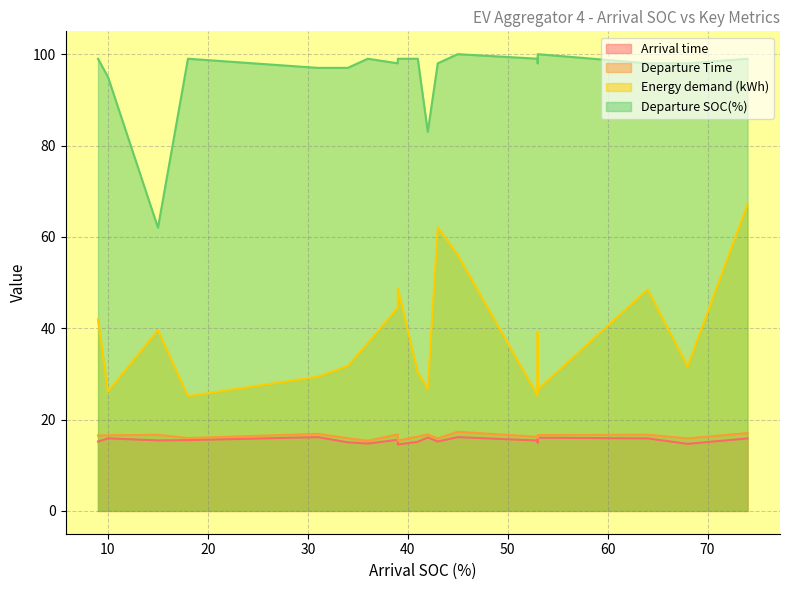

At which label is Energy demand (kWh) closest to 46?

39